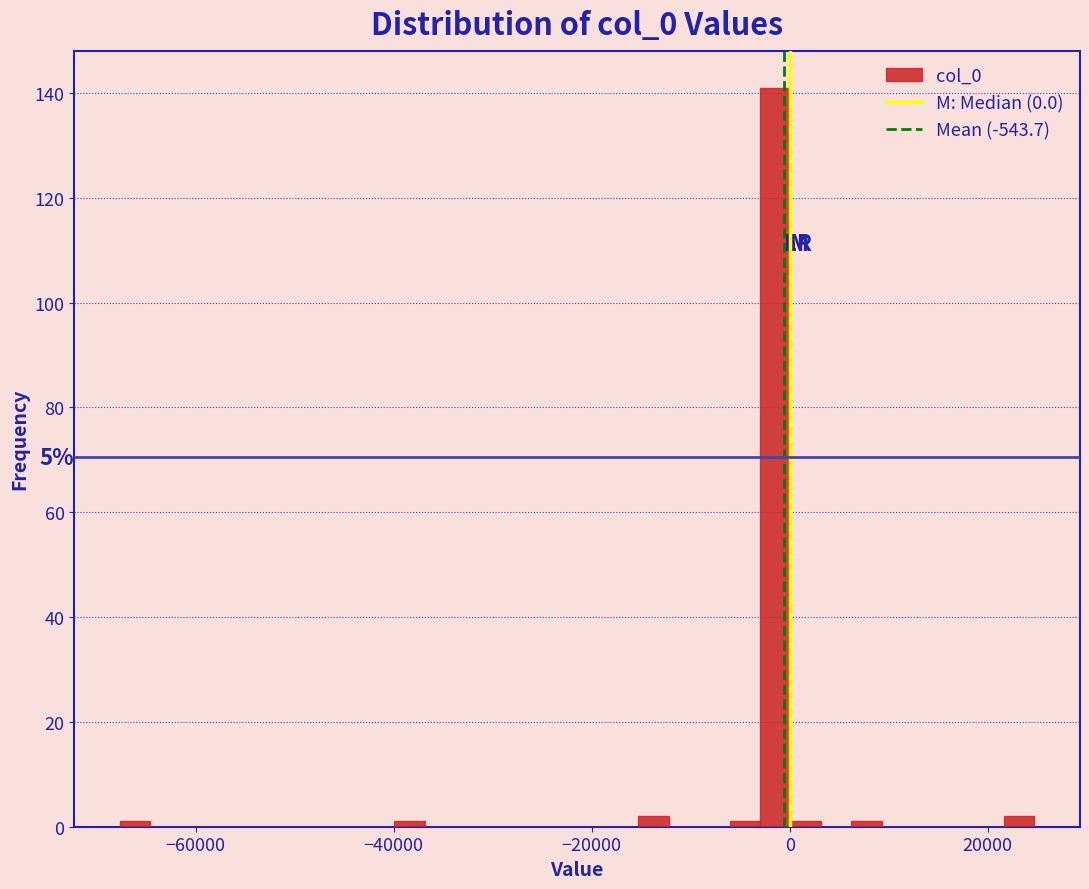

Read against the x-axis, roughly where is the centre of the tallest bar?

-2000